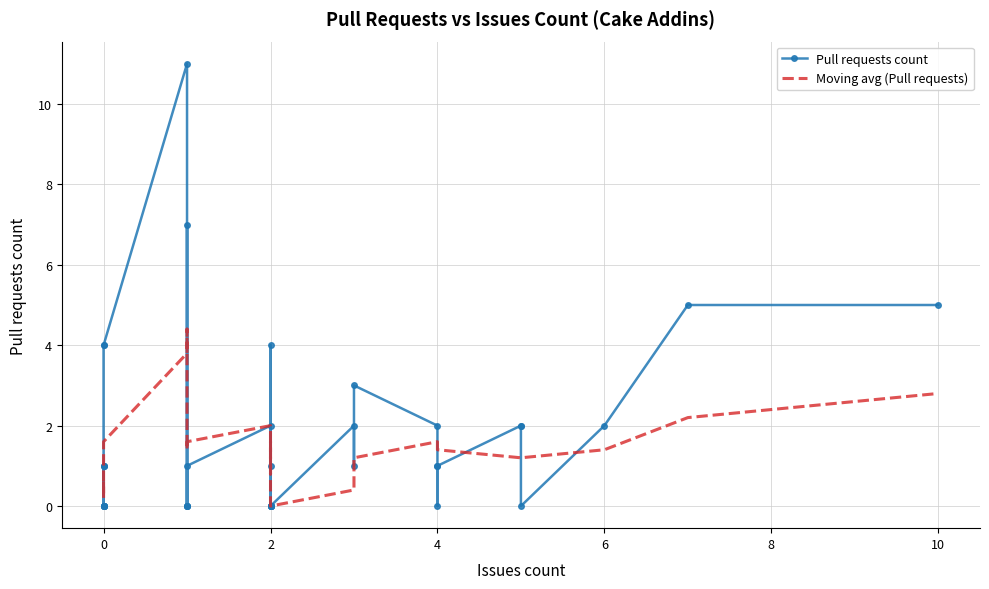

Which has a higher value, 4 or 1?

4